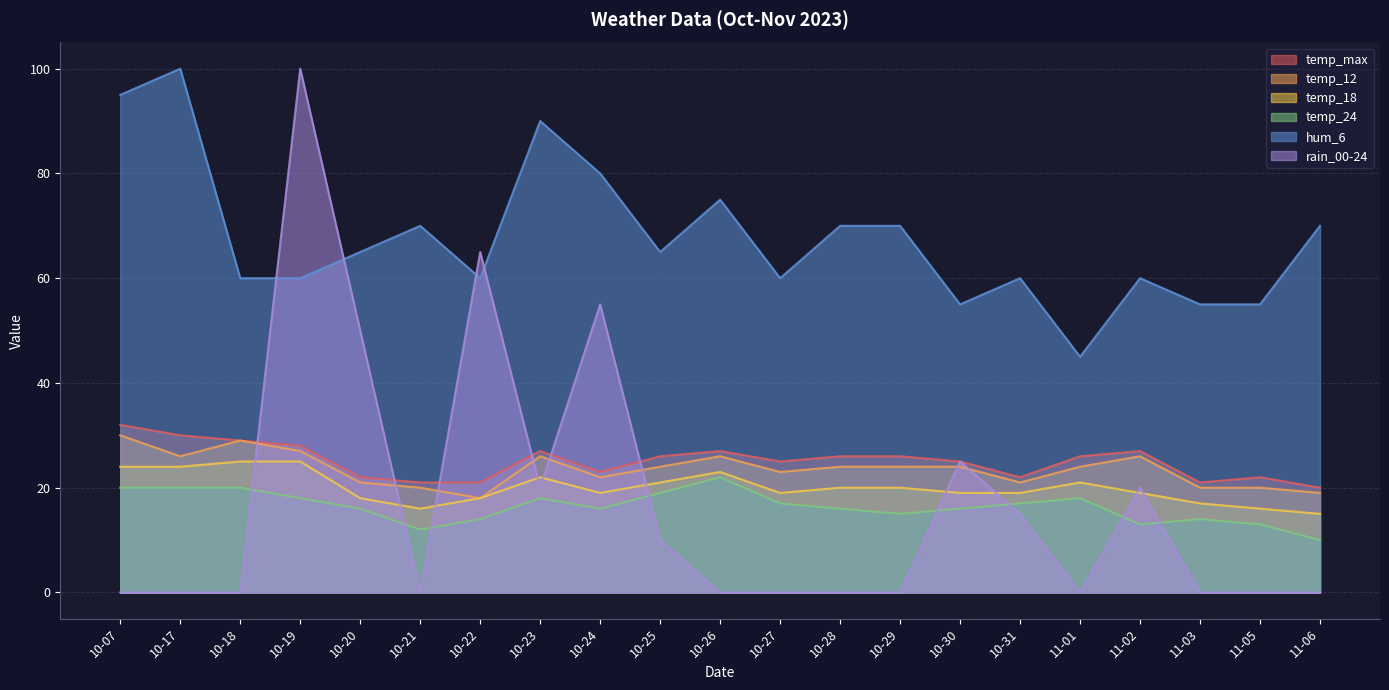

What is the label of the 4th point from the right?

11-02